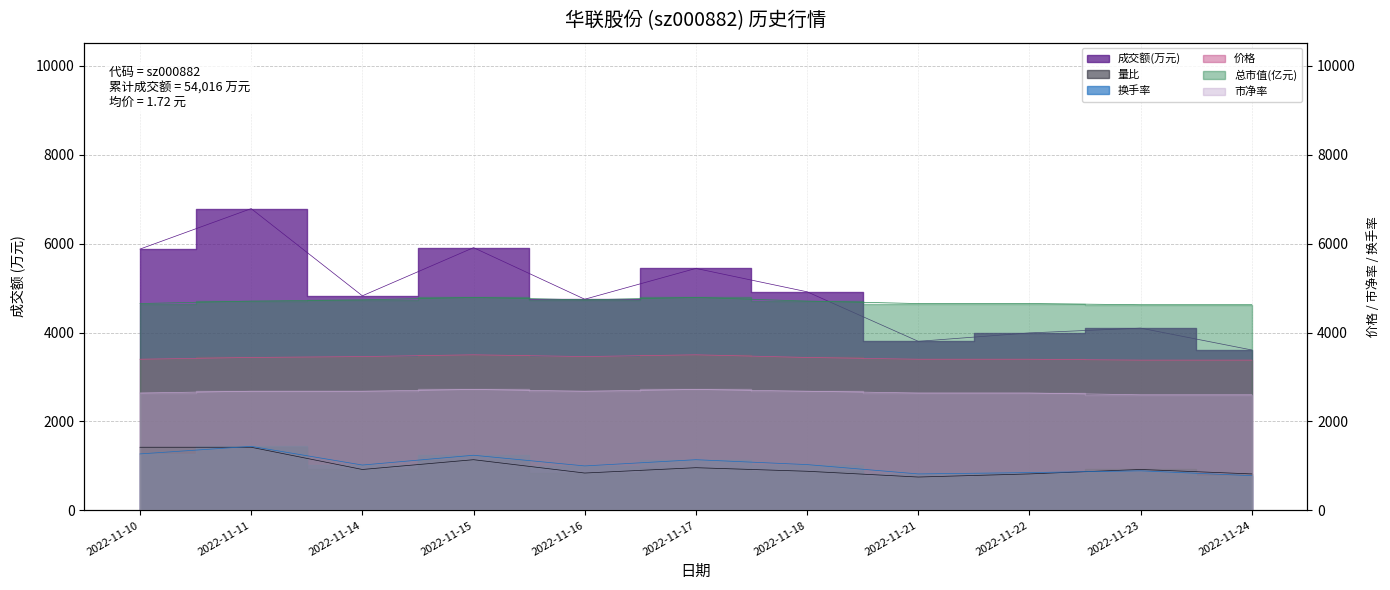

Reading left to right, transcribe all the data shown in this chart.

成交额(万元): 2022-11-10=5878	2022-11-11=6788	2022-11-14=4827	2022-11-15=5910	2022-11-16=4750	2022-11-17=5443	2022-11-18=4917	2022-11-21=3803	2022-11-22=3992	2022-11-23=4100	2022-11-24=3608
换手率: 2022-11-10=1270	2022-11-11=1440	2022-11-14=1020	2022-11-15=1240	2022-11-16=1000	2022-11-17=1140	2022-11-18=1030	2022-11-21=820	2022-11-22=850	2022-11-23=890	2022-11-24=780
量比: 2022-11-10=1420	2022-11-11=1420	2022-11-14=920	2022-11-15=1140	2022-11-16=840	2022-11-17=960	2022-11-18=880	2022-11-21=750	2022-11-22=820	2022-11-23=920	2022-11-24=820
价格: 2022-11-10=3400	2022-11-11=3440	2022-11-14=3460	2022-11-15=3500	2022-11-16=3460	2022-11-17=3500	2022-11-18=3440	2022-11-21=3400	2022-11-22=3400	2022-11-23=3380	2022-11-24=3380
总市值(亿元): 2022-11-10=4653	2022-11-11=4708	2022-11-14=4736	2022-11-15=4790	2022-11-16=4736	2022-11-17=4790	2022-11-18=4708	2022-11-21=4653	2022-11-22=4653	2022-11-23=4626	2022-11-24=4626
市净率: 2022-11-10=2640	2022-11-11=2680	2022-11-14=2680	2022-11-15=2720	2022-11-16=2680	2022-11-17=2720	2022-11-18=2680	2022-11-21=2640	2022-11-22=2640	2022-11-23=2600	2022-11-24=2600